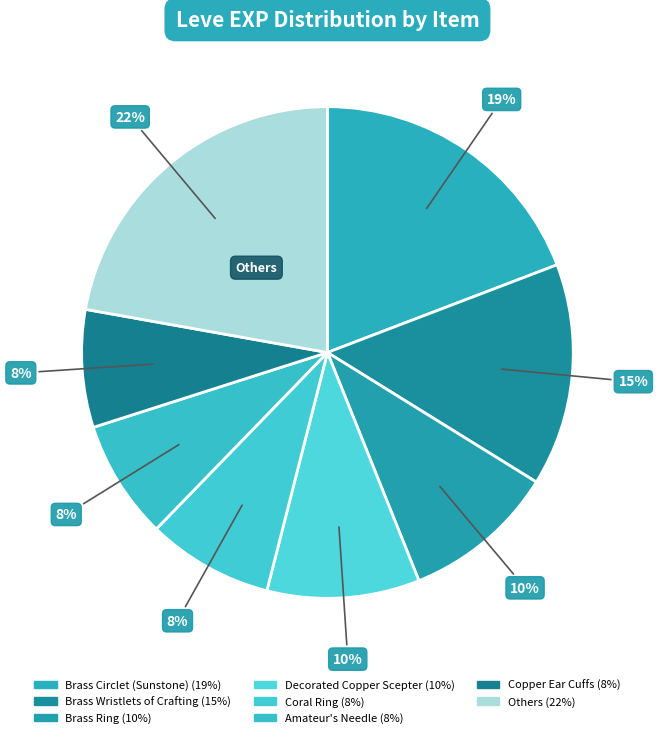

Count the number of slices in the pie.

8